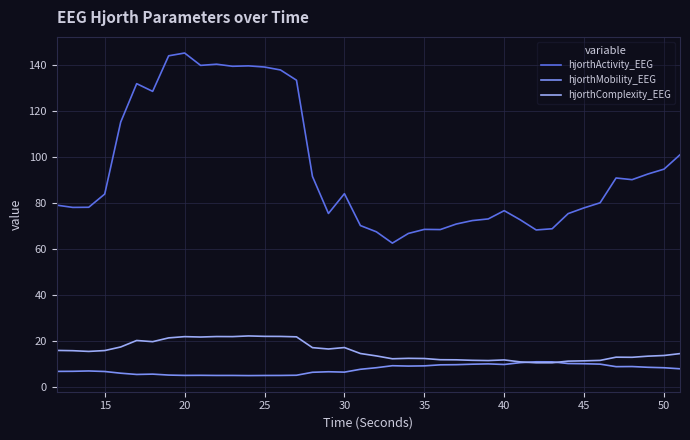

What is the maximum value for hjorthComplexity_EEG?

22.2